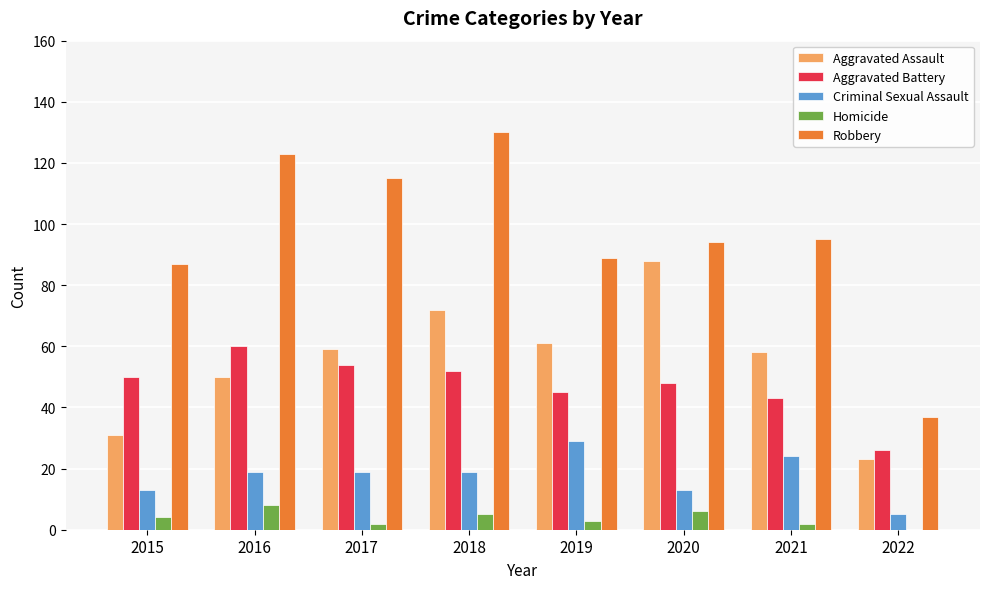

True or false: Robbery has a value of 41 at 2020.

False